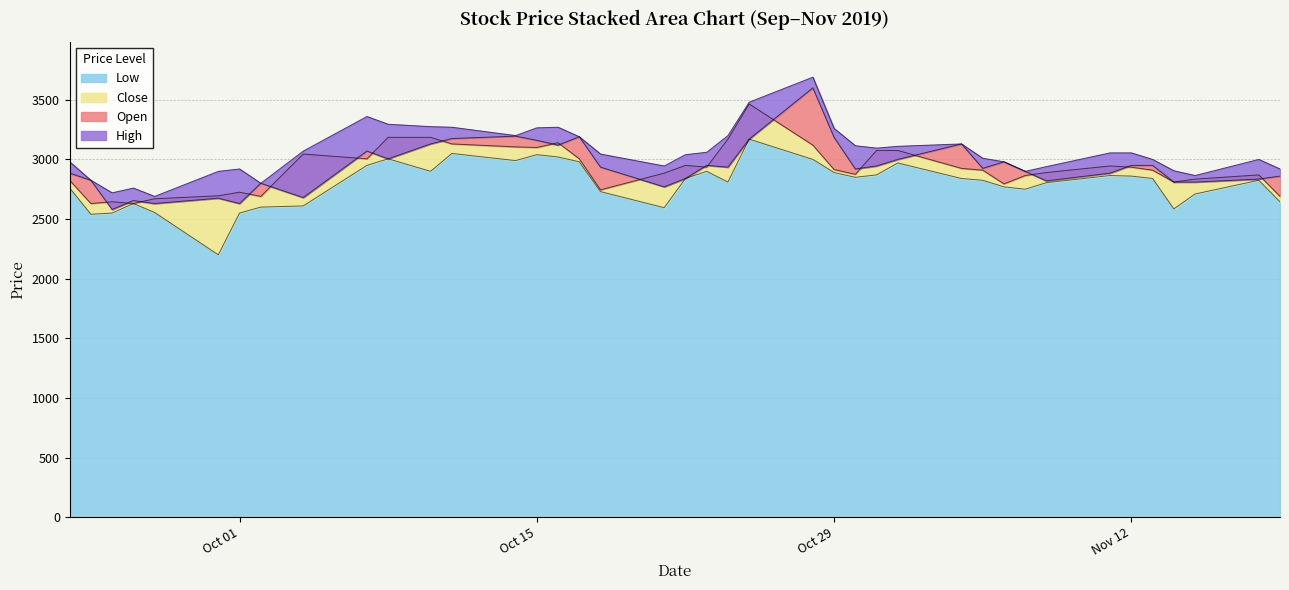

What is the smallest value displayed?

2200